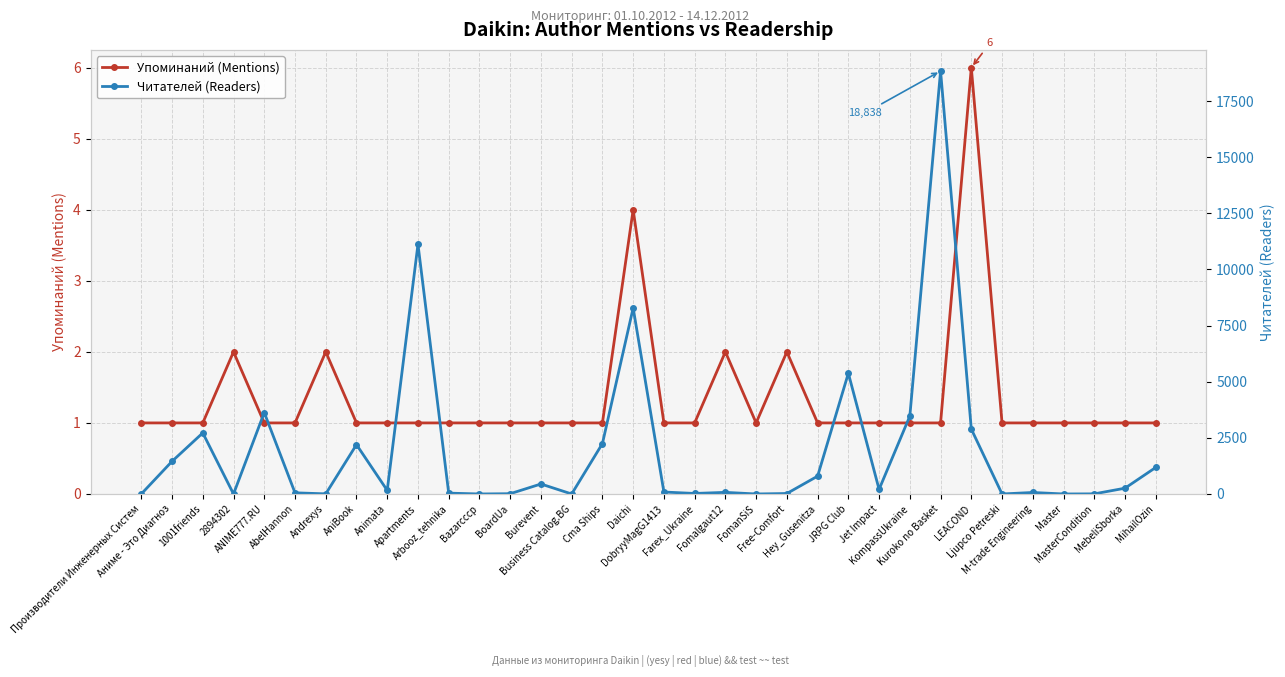

What is the value of the Читателей (Readers) point at the 17th from the left?

8285